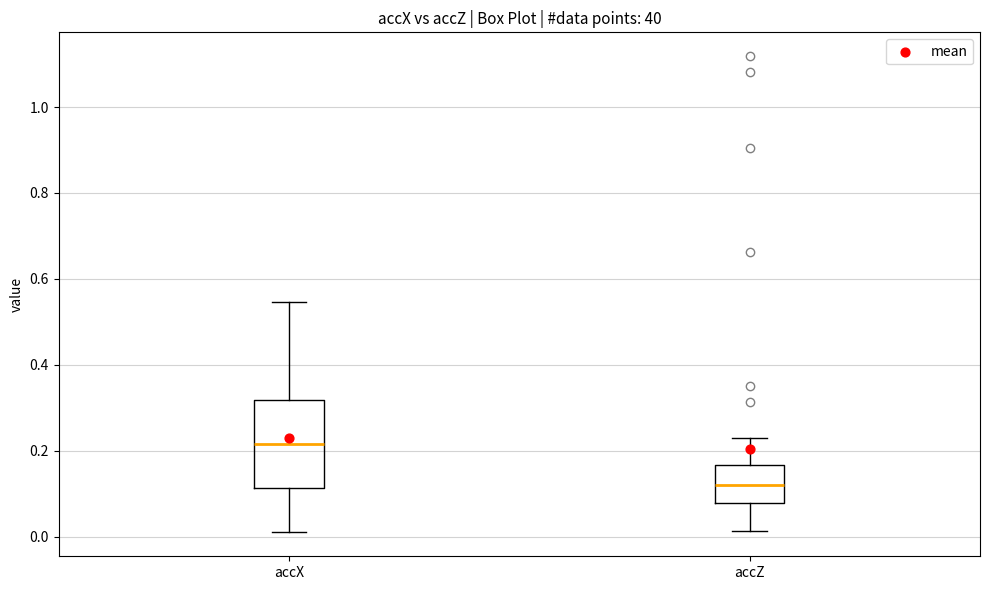

Reading left to right, transcribe this box plot: for each box, give where its median line is, the range the box spans, and where its two whiskers end, as read against the y-axis. The values are not printed on the chart, so give them approximately, as read against the axis.

accX: median 0.22, box 0.12 to 0.32, whiskers 0.00 to 0.54
accZ: median 0.12, box 0.08 to 0.16, whiskers 0.02 to 0.22